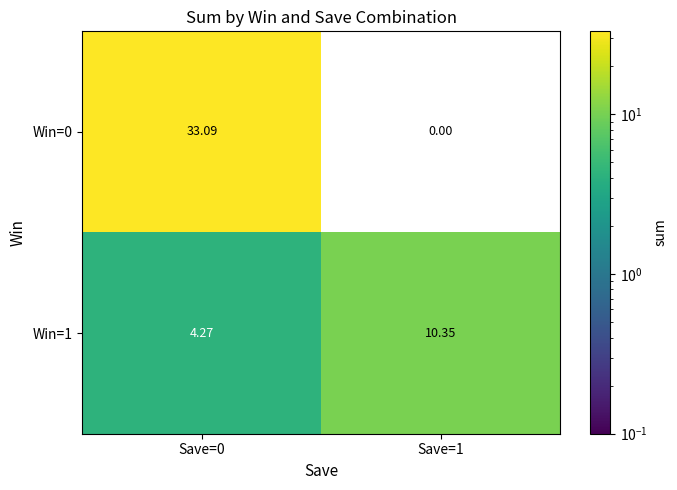

Is the value of Win=1 at Save=1 greater than the value of Win=0 at Save=1?

Yes